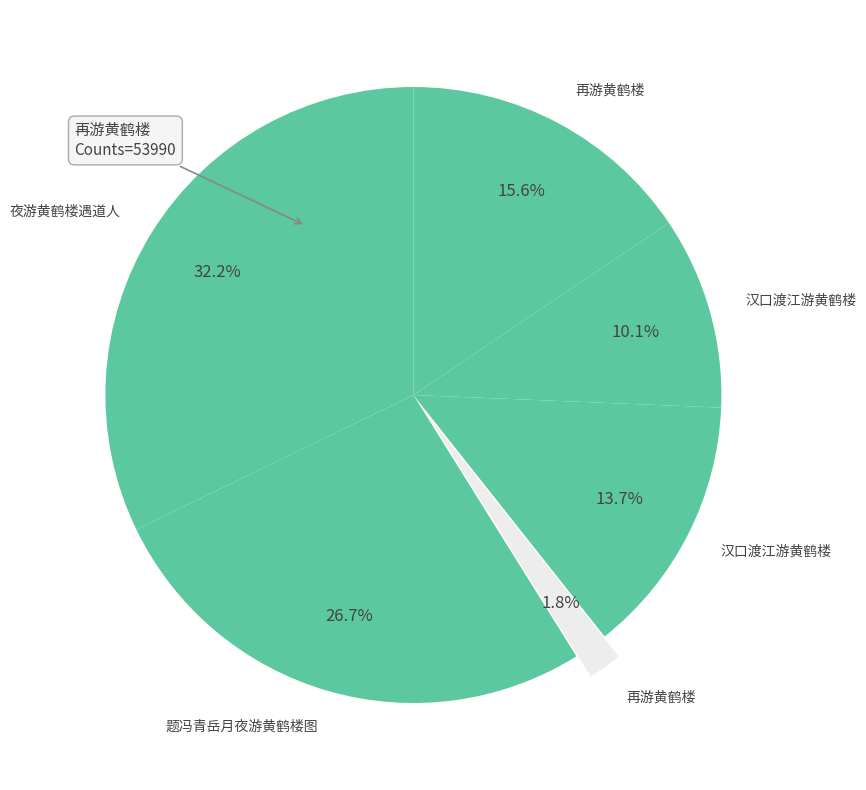

How many slices are in this pie chart?

6